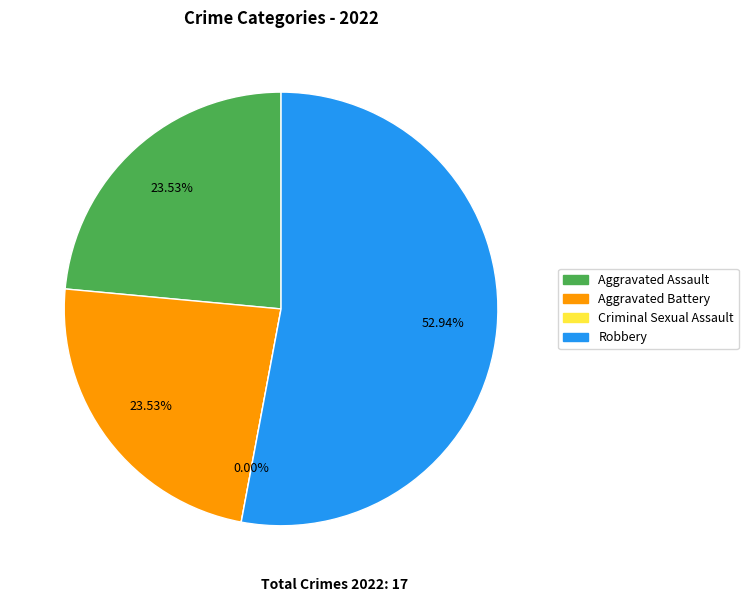

Is it true that Robbery is 48% of the pie?

False